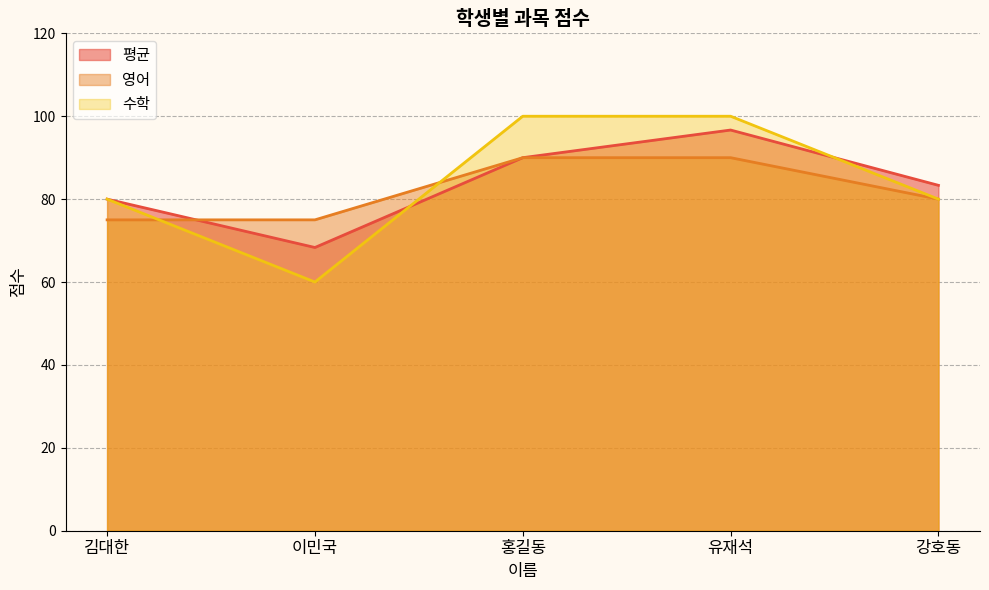

True or false: 평균 has a value of 80.0 at 김대한.

True